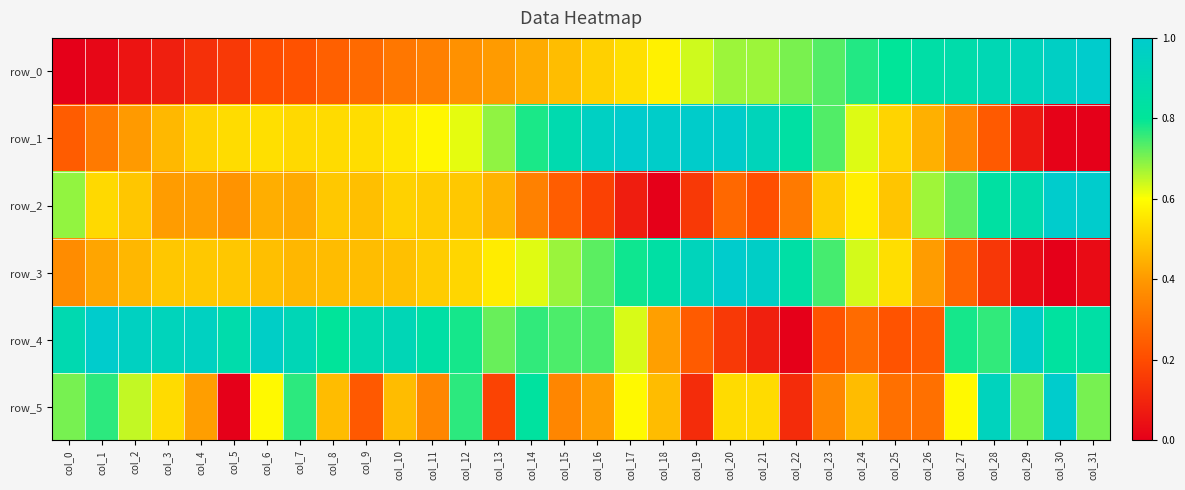

Between col_11 and col_30, which is larger?

col_30